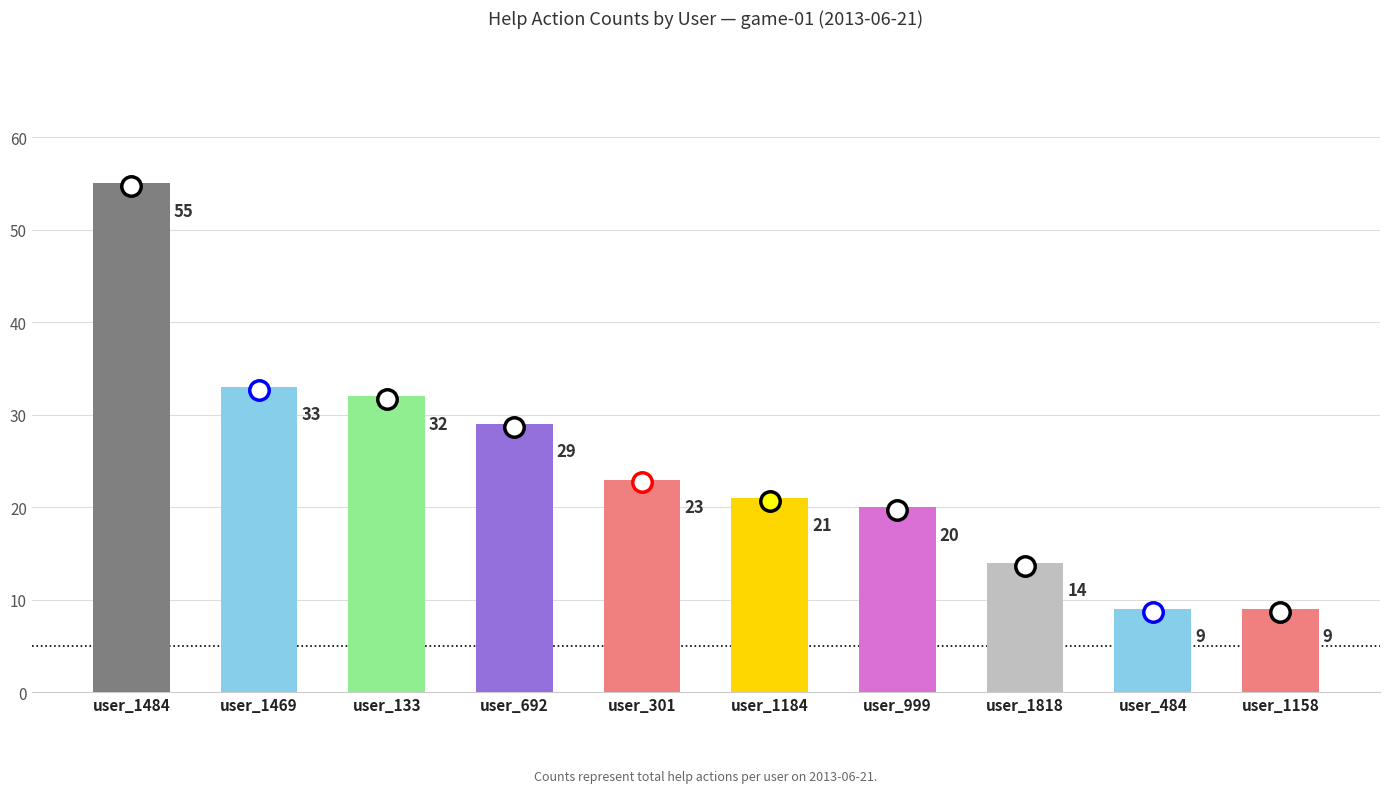

What is the maximum value shown in the chart?

55